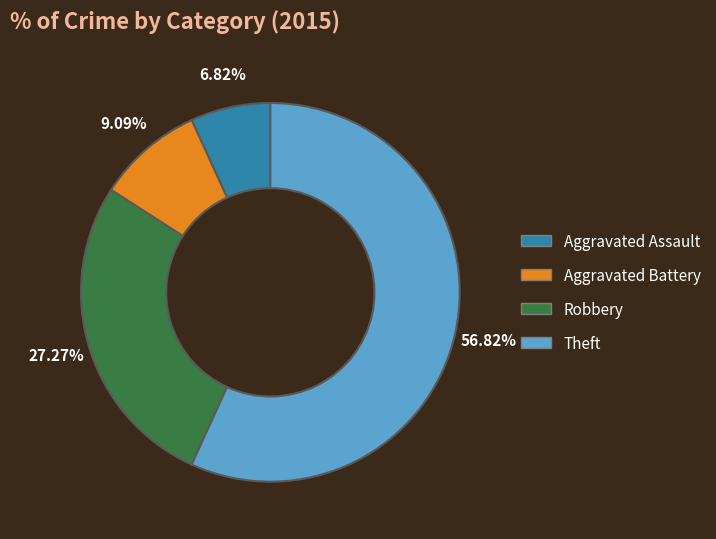

How much of the chart is everything except Aggravated Battery?

90.9%